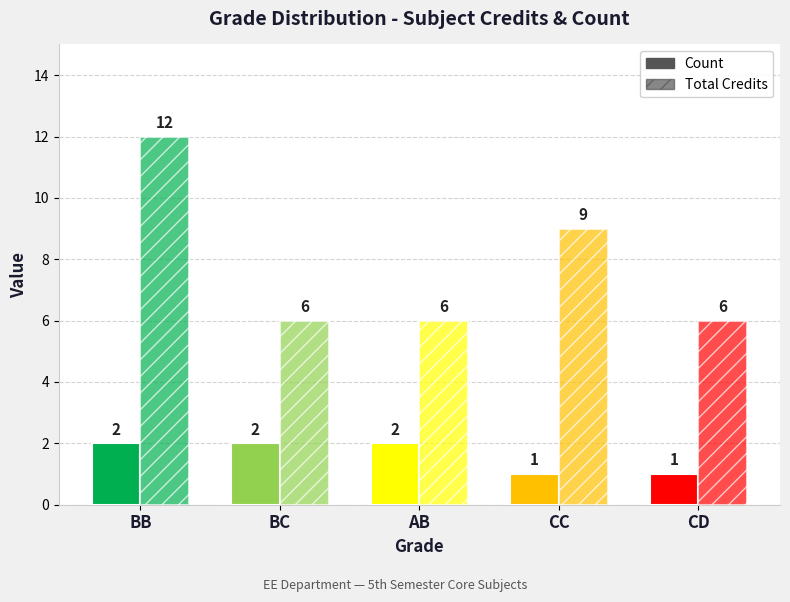

At which label is Total Credits closest to 9?

CC